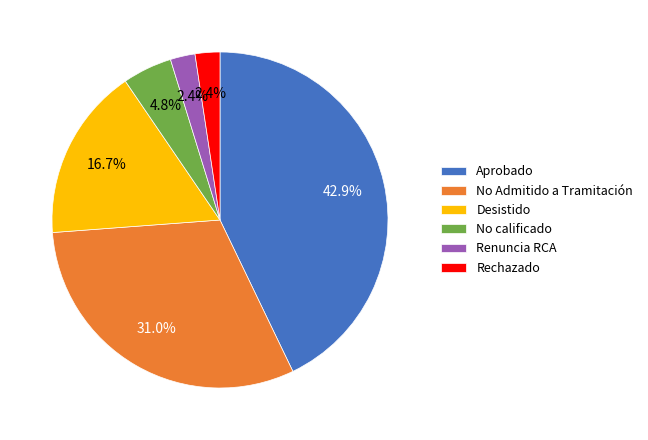

Which category has the biggest portion of the pie?

Aprobado